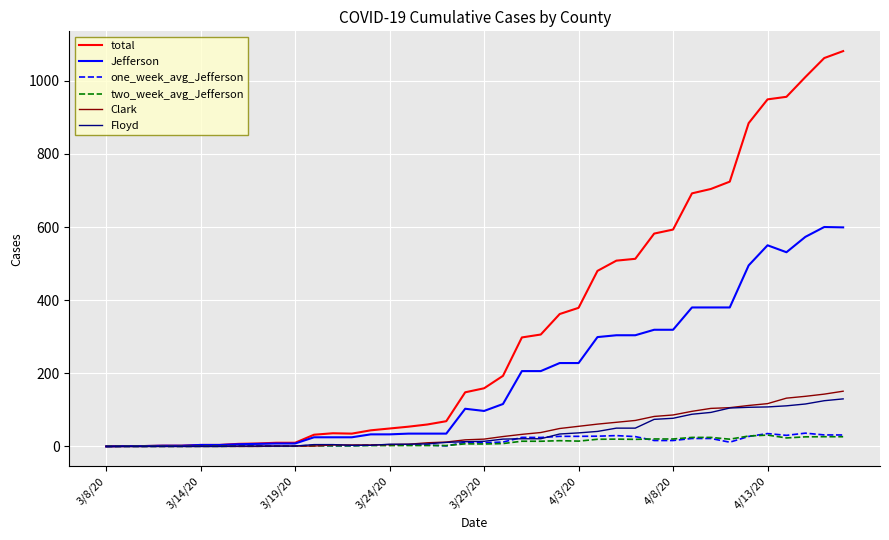

Which series has the largest range (max minus min)?

total